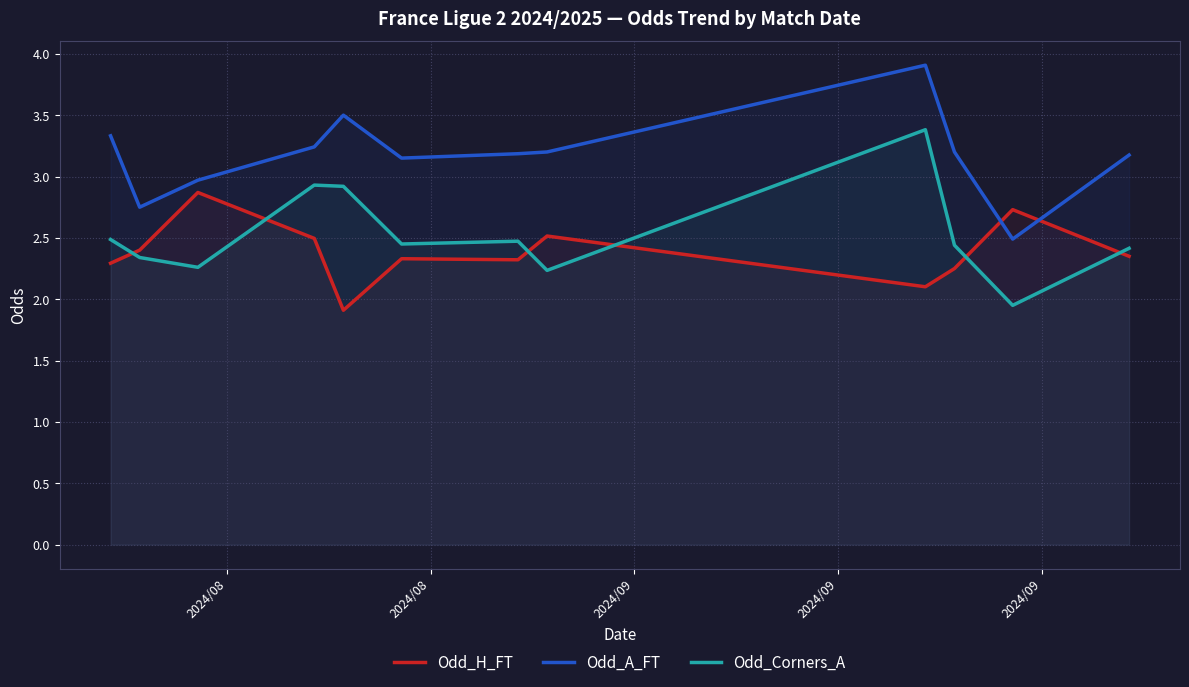

True or false: Odd_A_FT and Odd_Corners_A cross at least once.

False